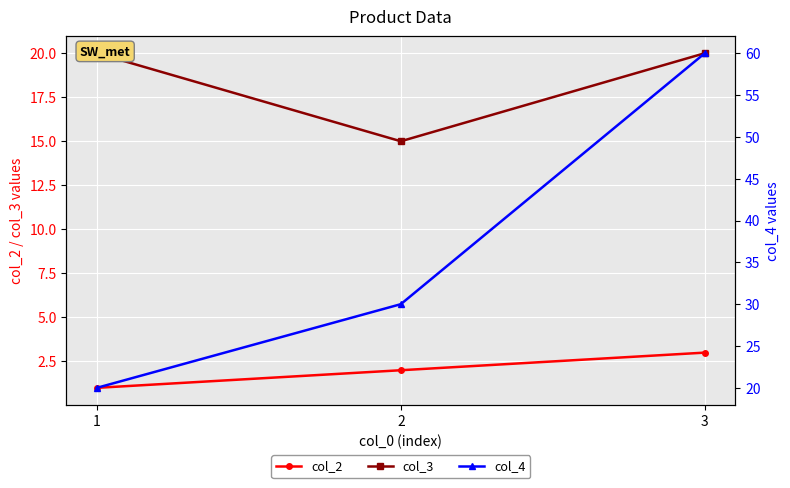

Rank the series at 3 from highest to lowest value.

col_4, col_3, col_2